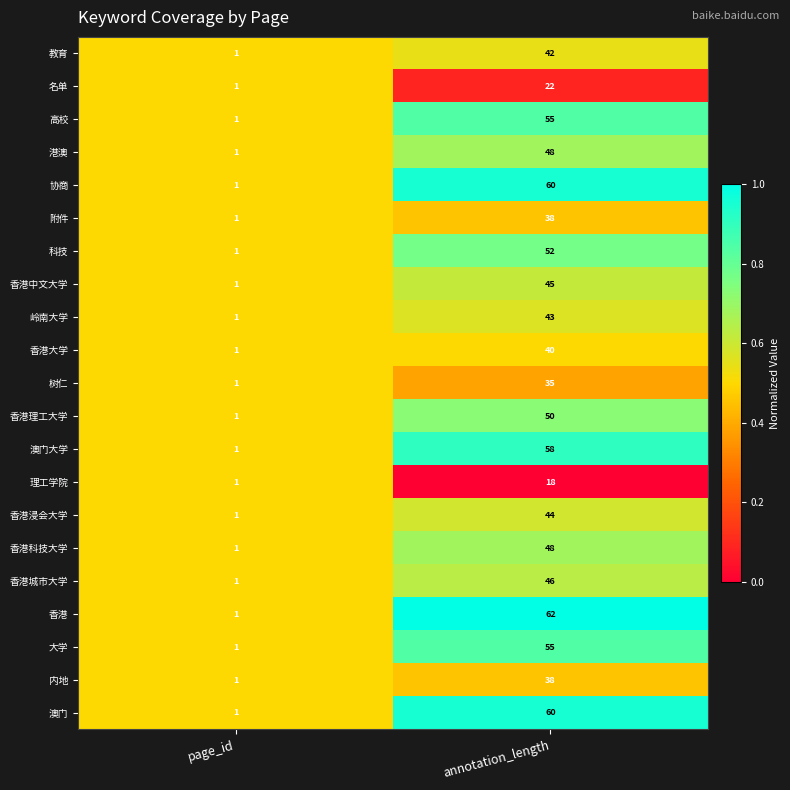

What is the total value across all series at page_id?

21